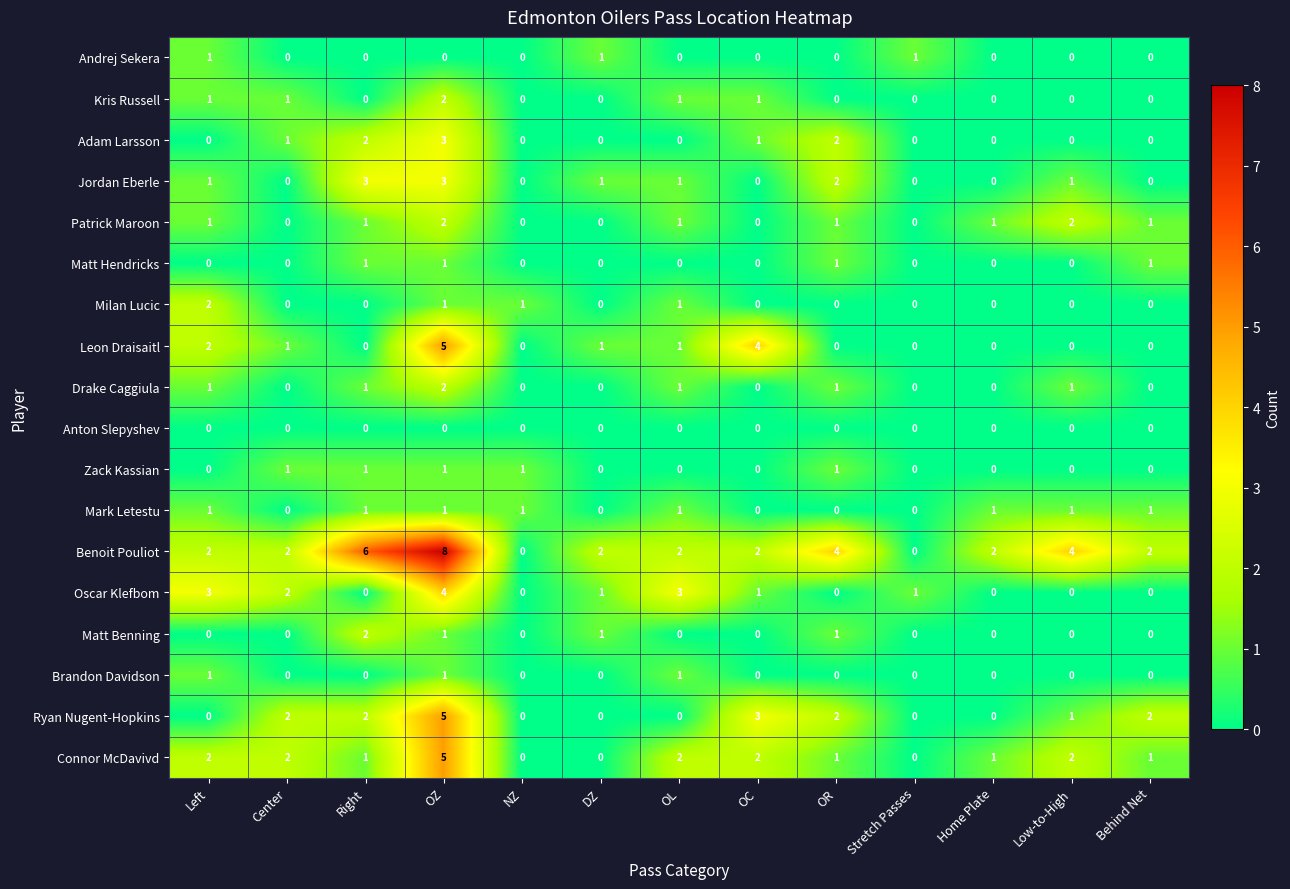

Which series has the largest range (max minus min)?

Benoit Pouliot